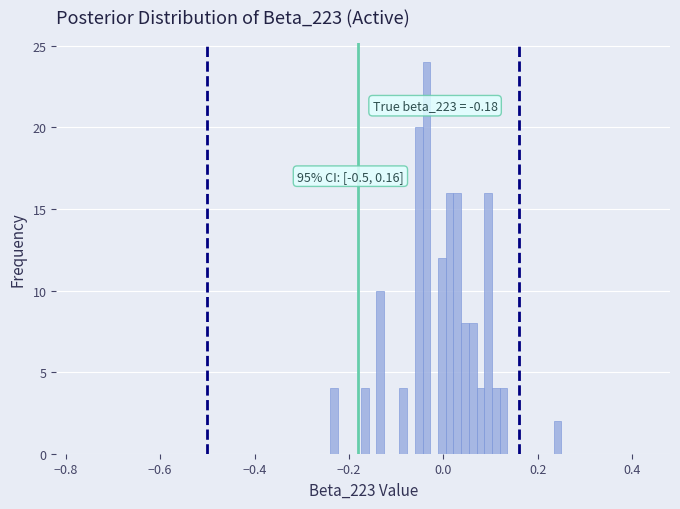

Read against the x-axis, roughly where is the centre of the tallest bar?

-0.04